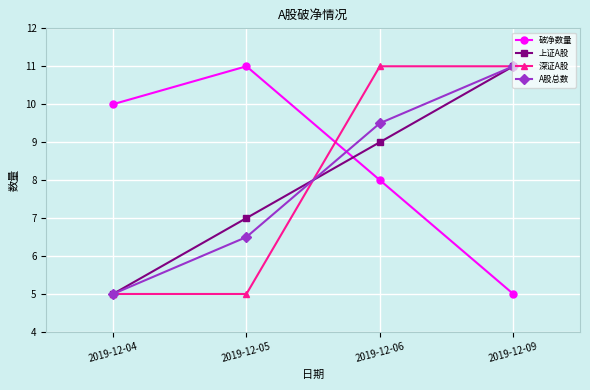

The 深证A股 series shows 5.0 at 2019-12-05. True or false?

True